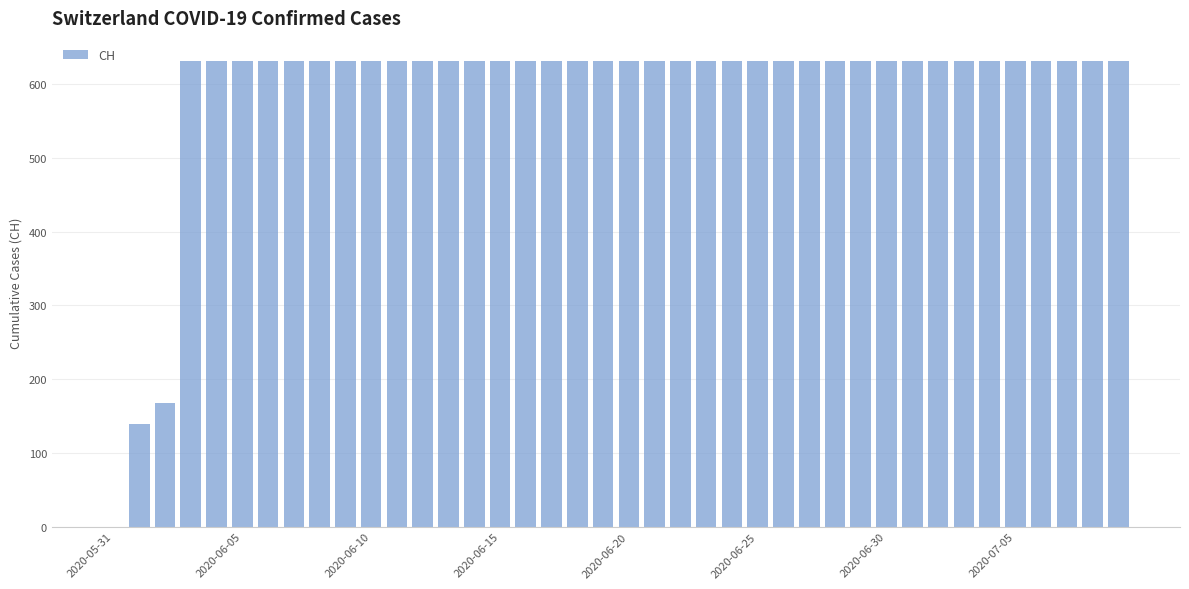

What is the greatest value displayed?

631